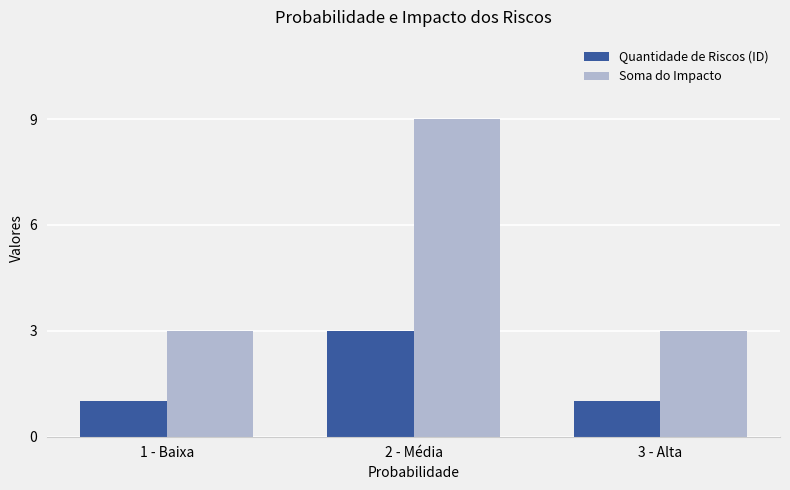

How many Soma do Impacto values are between 3 and 9?

3